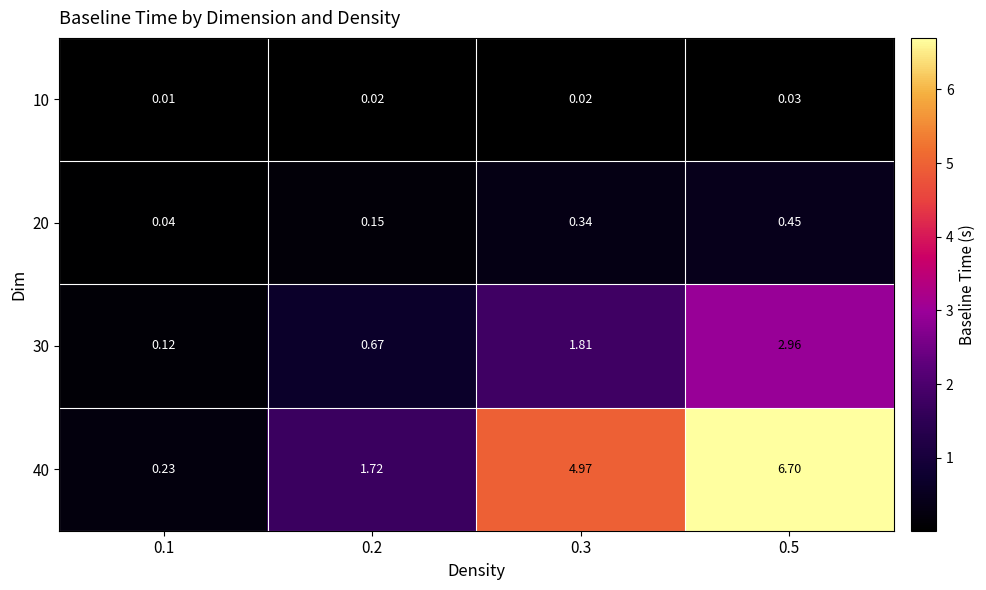

Is the value of 10 at 0.5 greater than the value of 40 at 0.1?

No